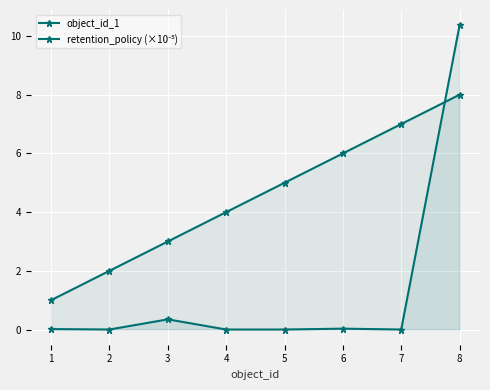

Reading left to right, what are all the values shown in this chart?

object_id_1: 1.0	2.0	3.0	4.0	5.0	6.0	7.0	8.0
retention_policy (×10⁻⁵): 0.0	0.0	0.3	0.0	0.0	0.0	0.0	10.4